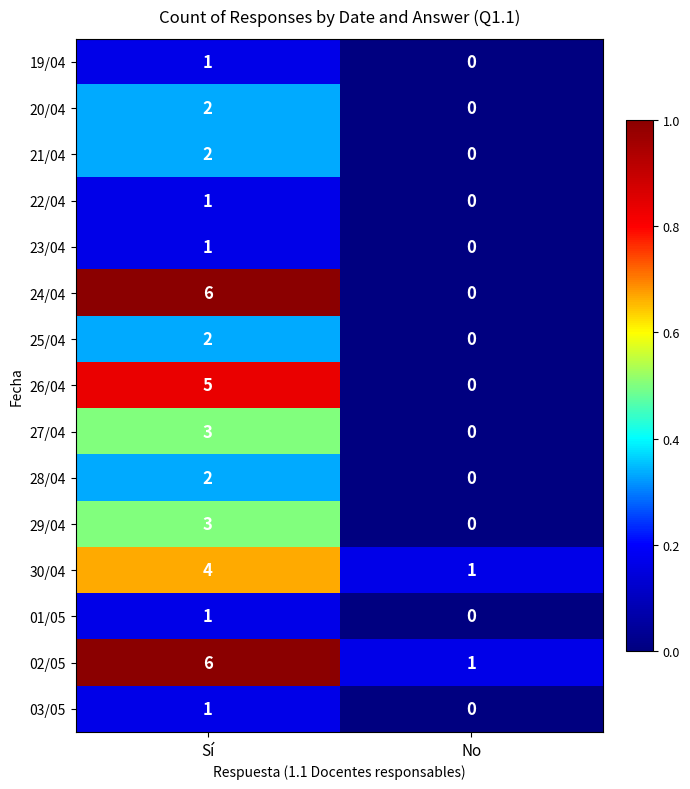

Rank the categories by 19/04 value from highest to lowest.

Sí, No